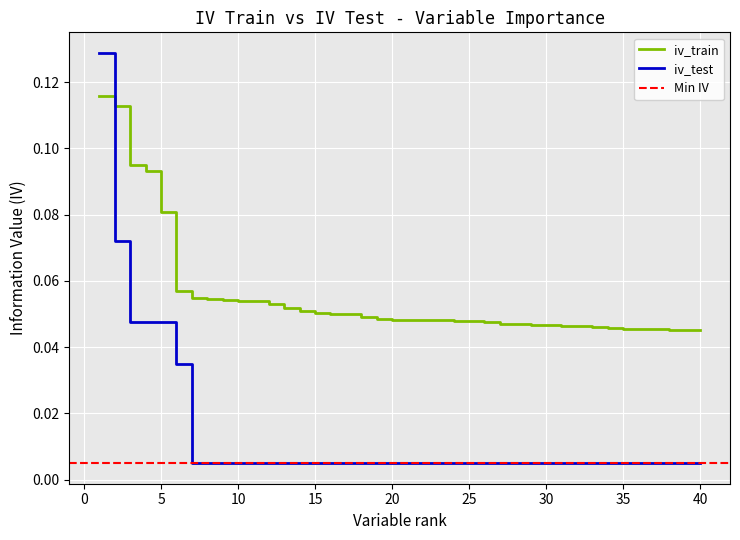

What is the change in value from 1 to 13?

-0.1